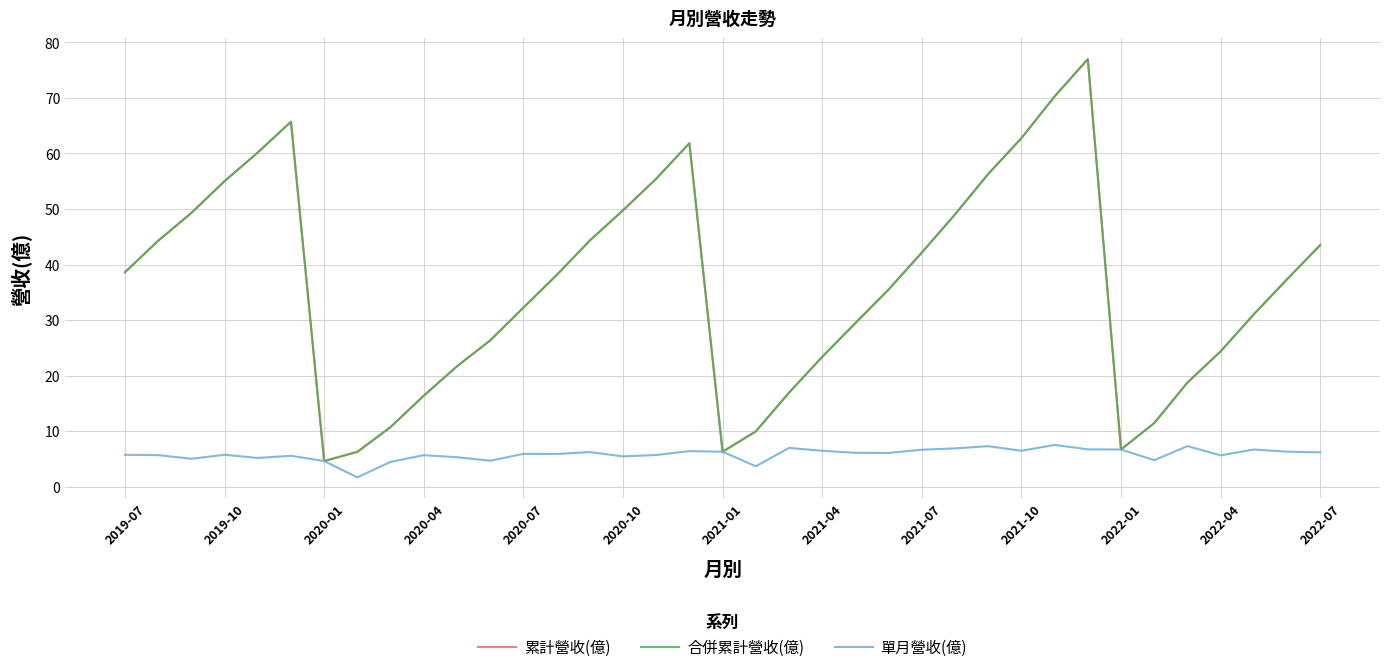

At which category is the sum across all series the highest?

29